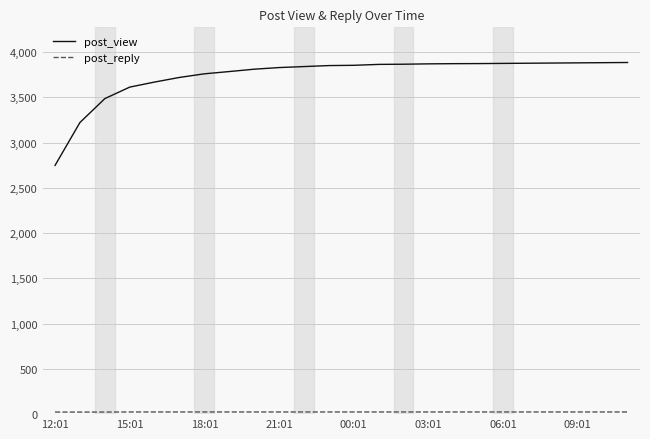

Does the chart display data point markers on the line(s)?

No